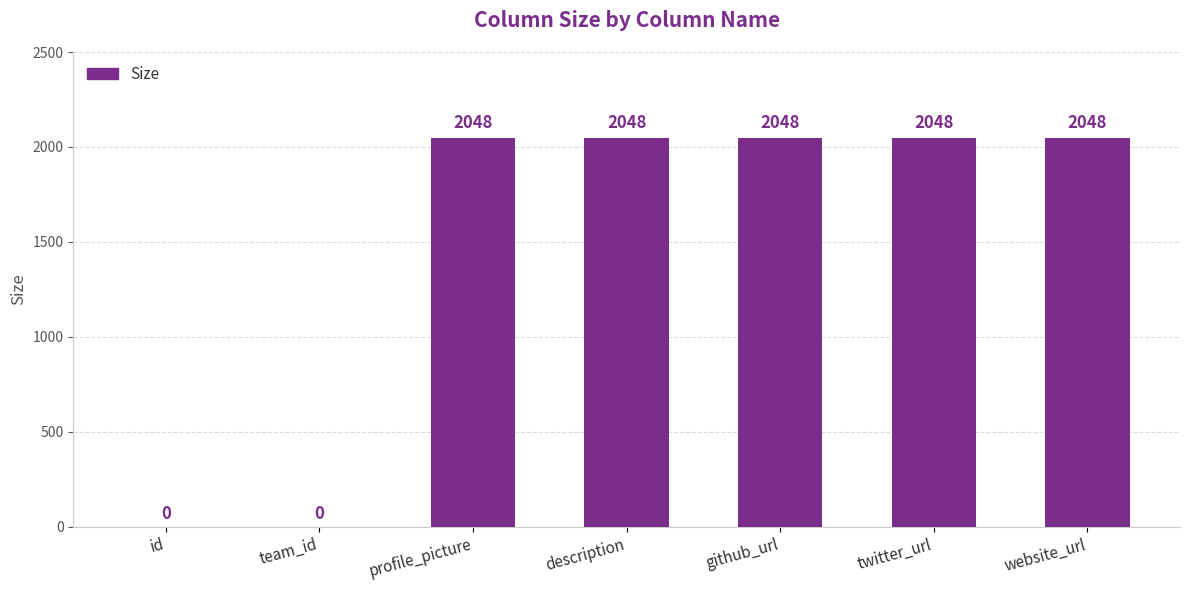

True or false: the data shows 2048 at profile_picture.

True